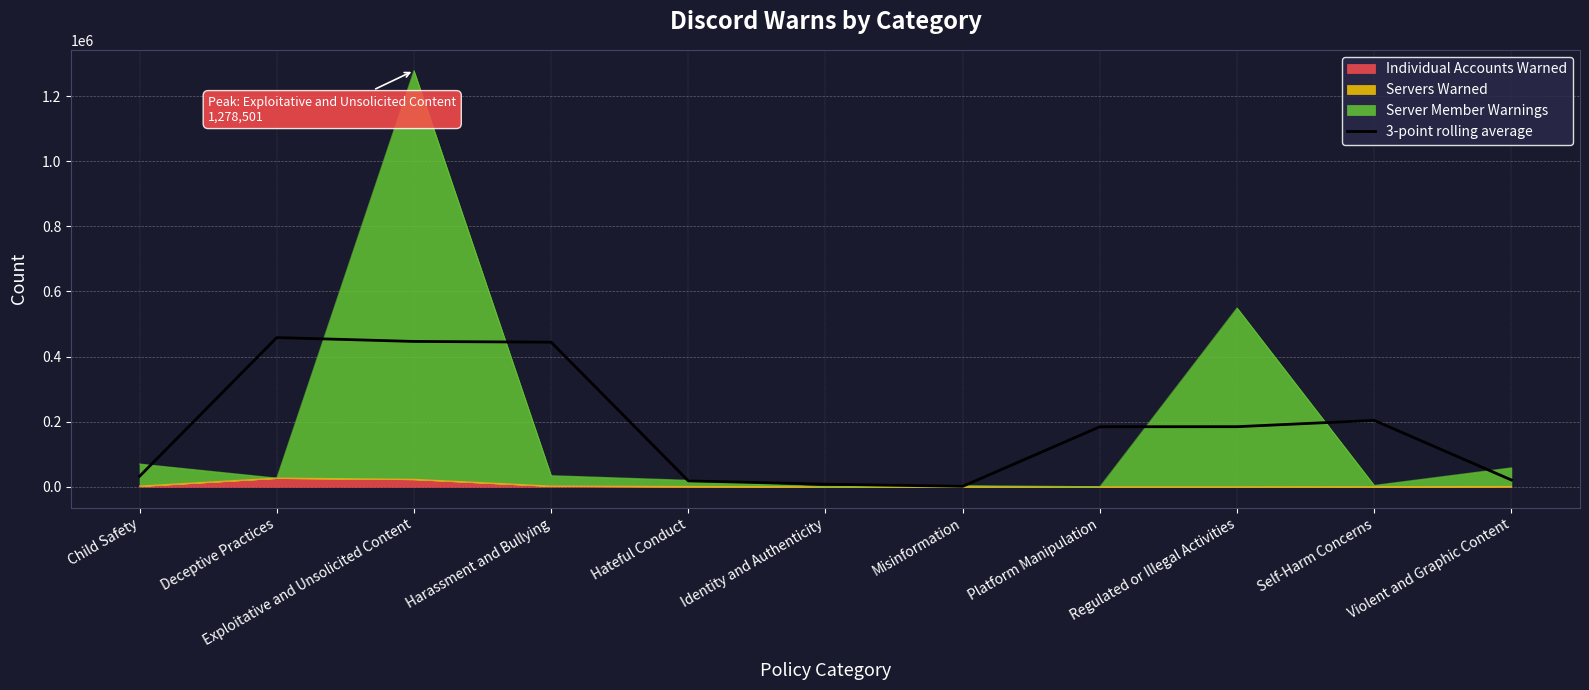

What is the smallest value displayed?

1304.7